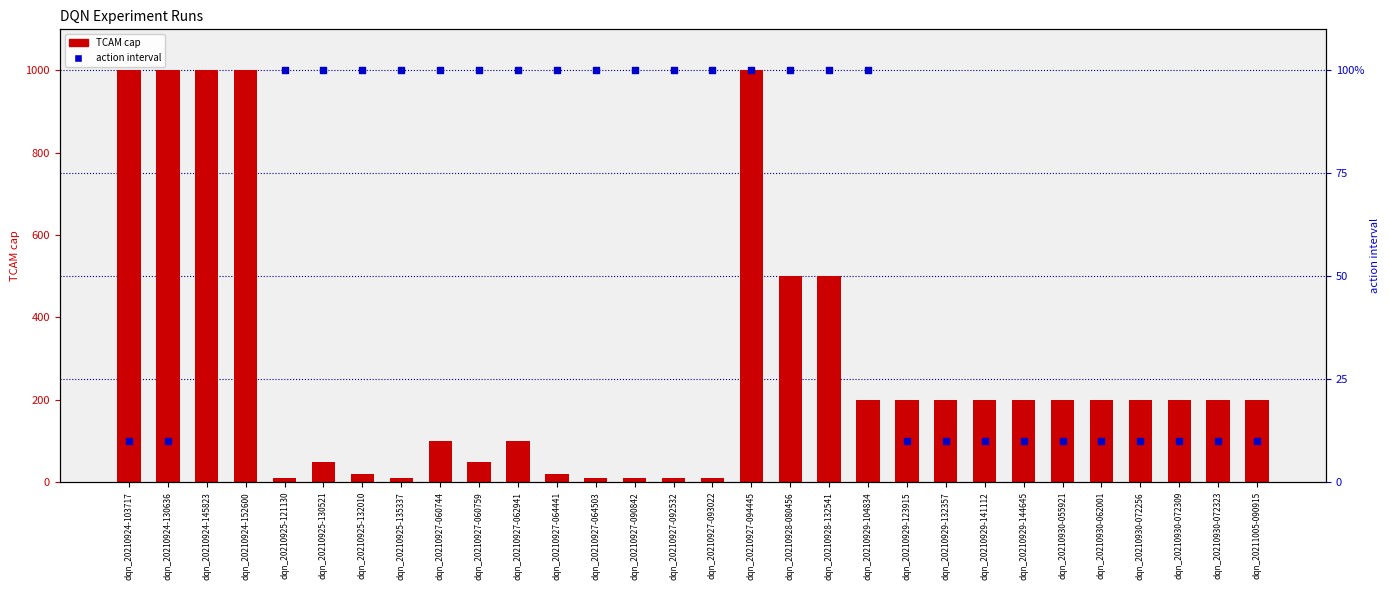

Which series has the widest spread of Y values?

TCAM cap